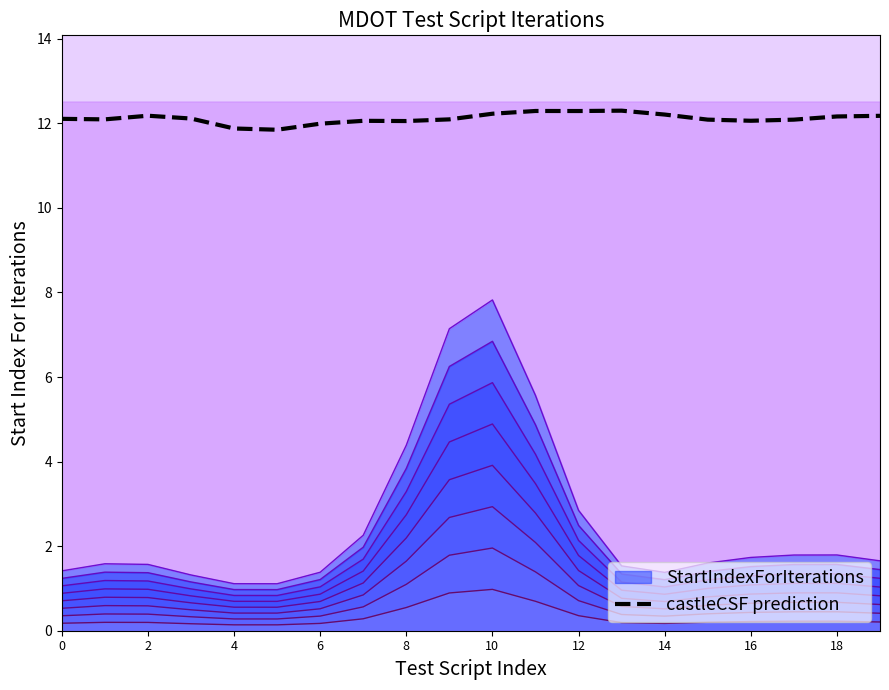

What is the minimum value shown in the chart?

11.8